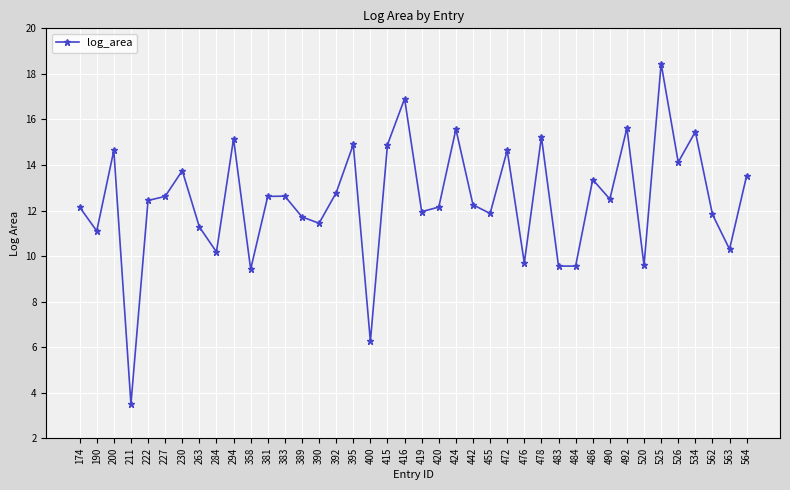

Is this an area chart (filled region under the line)?

No